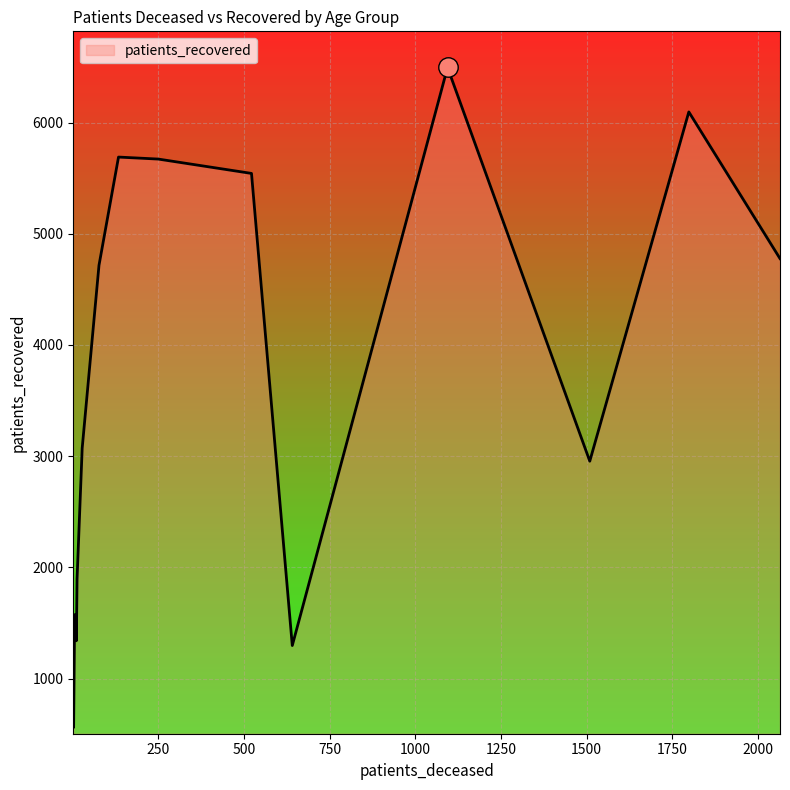

What is the smallest value displayed?

560